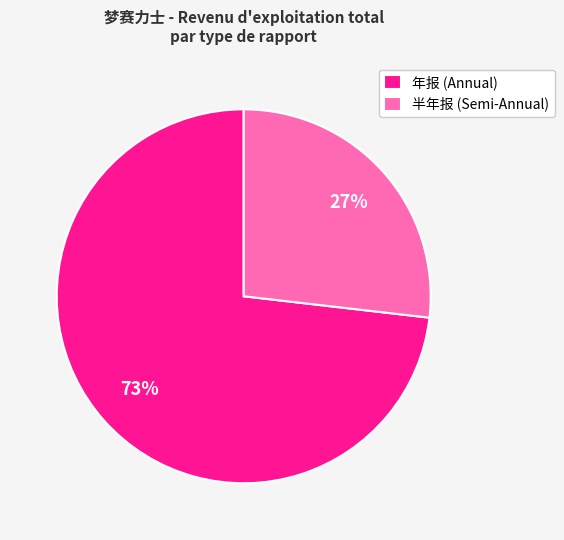

What is the largest slice in the pie chart?

年报 (Annual)